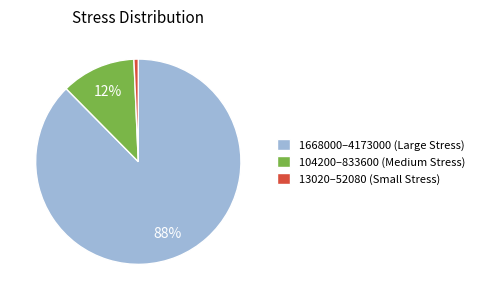

Is there any slice that represents more than half of the pie?

Yes